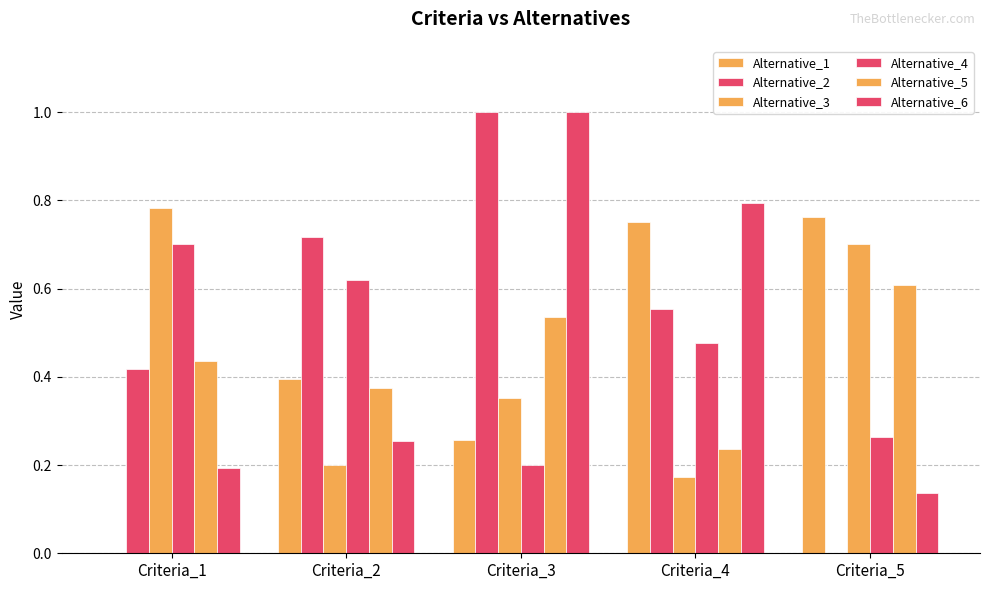

How many distinct data groups are displayed?

6